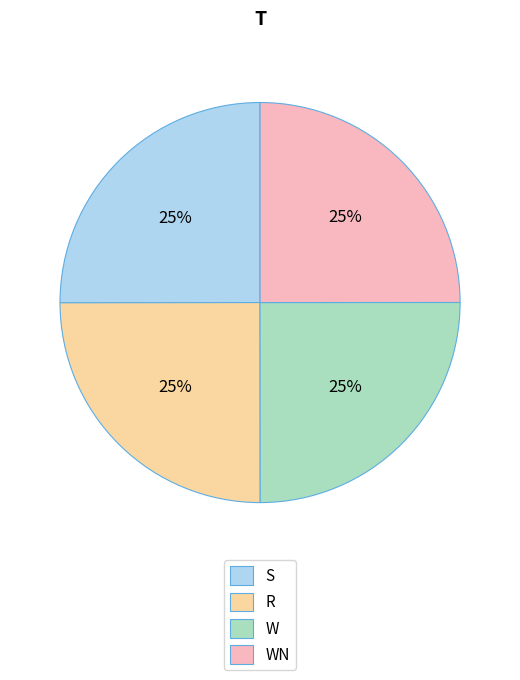

True or false: WN accounts for 33% of the total.

False